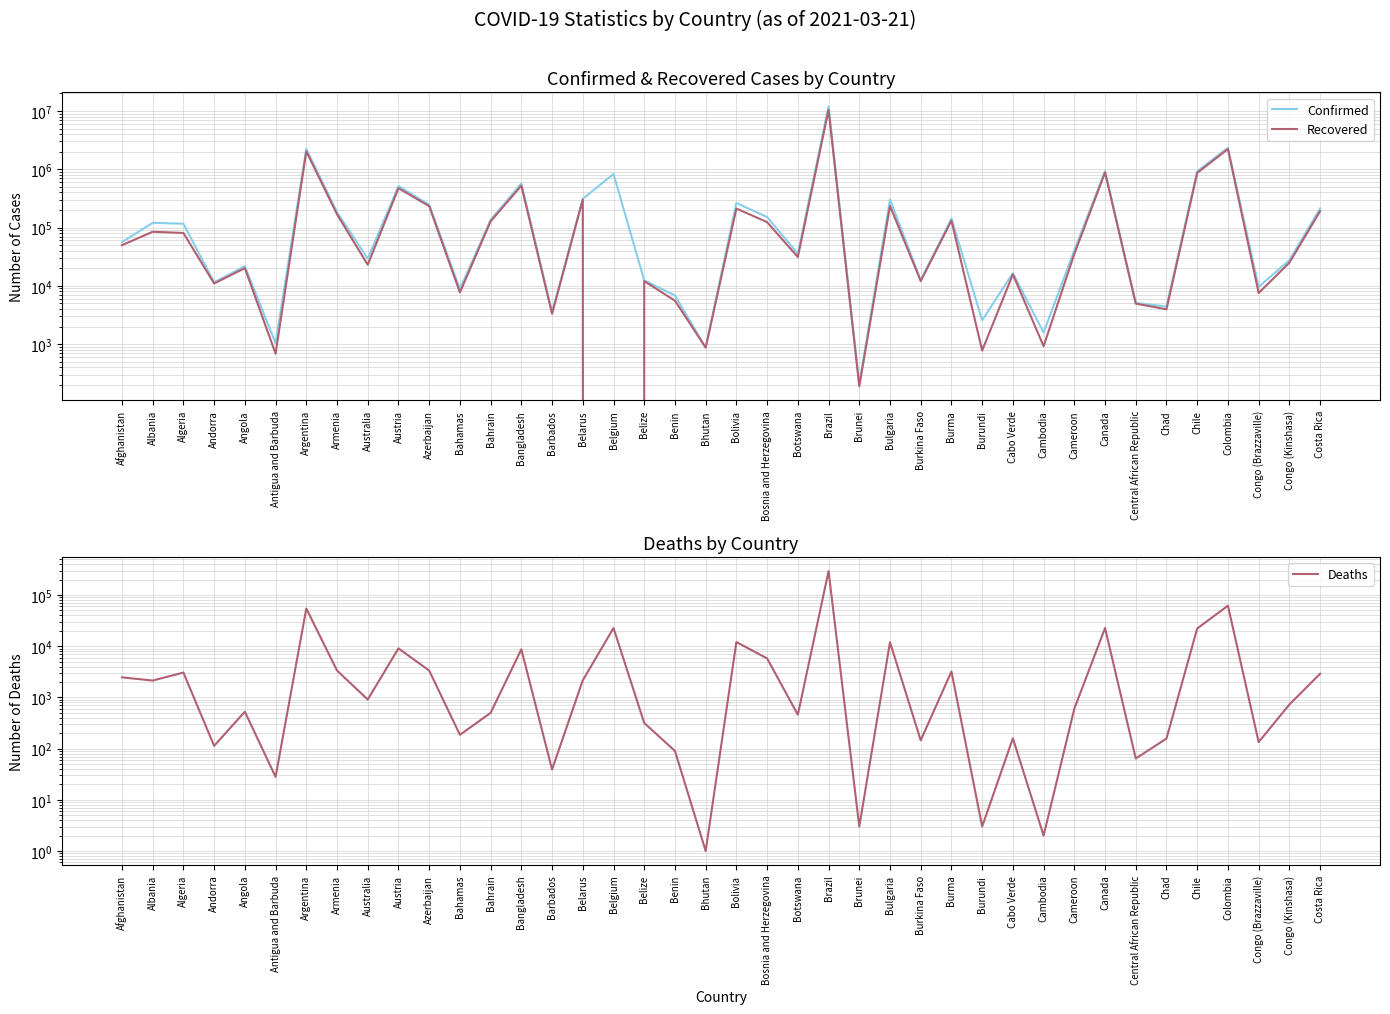

Which category has the highest value across all series?

Brazil